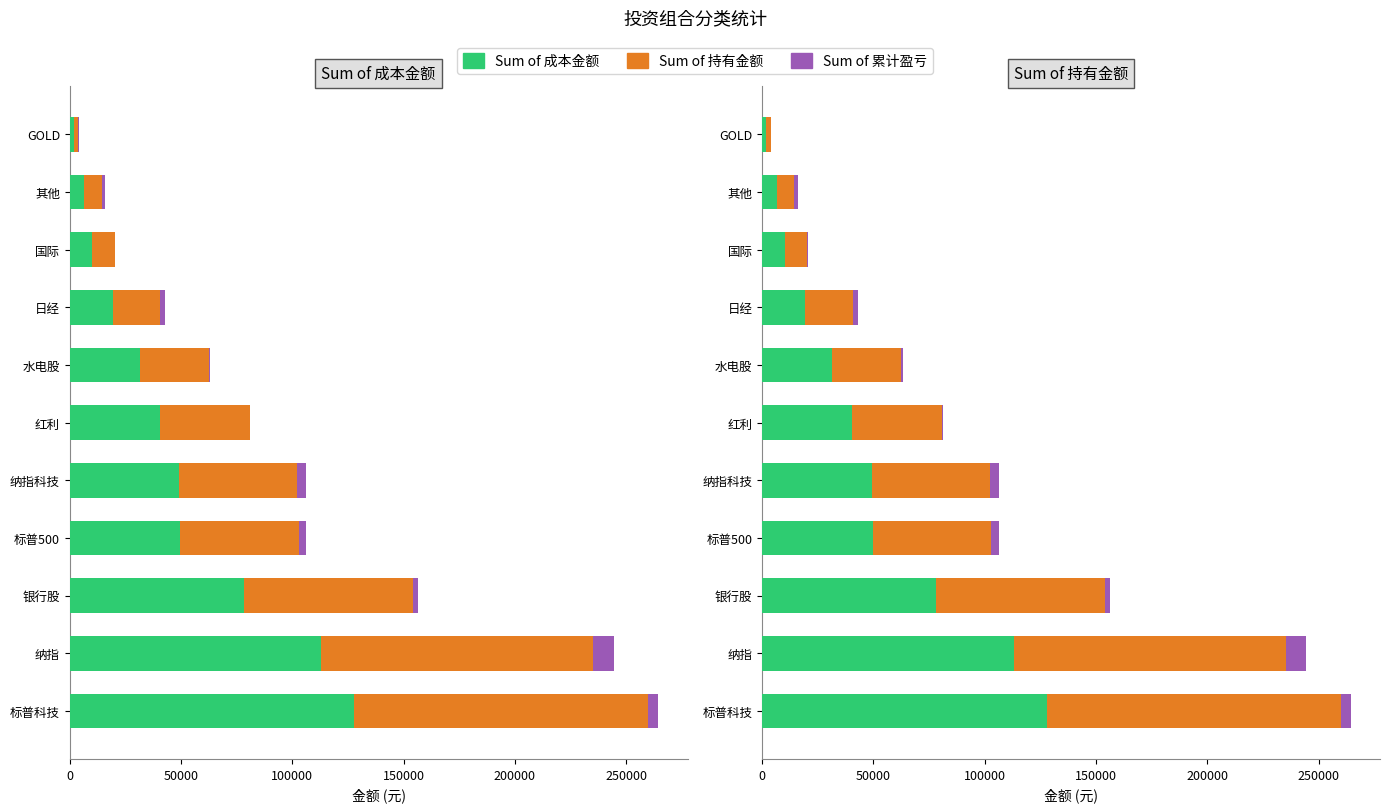

Does the chart contain stacked bars?

No